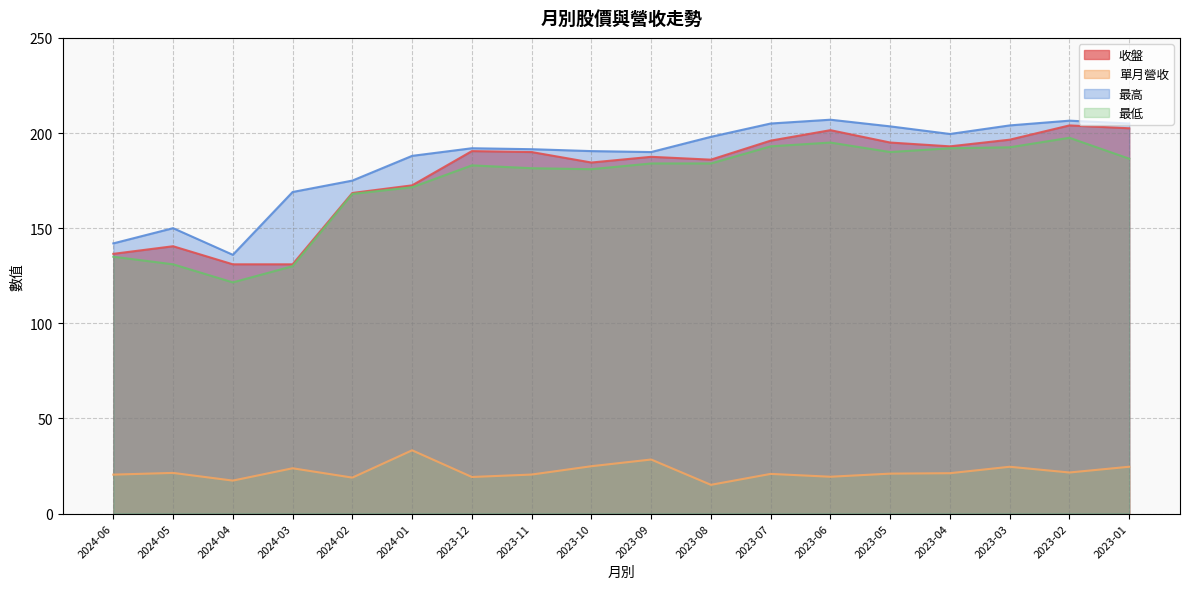

What are all the series names shown in the legend?

收盤, 單月營收, 最高, 最低